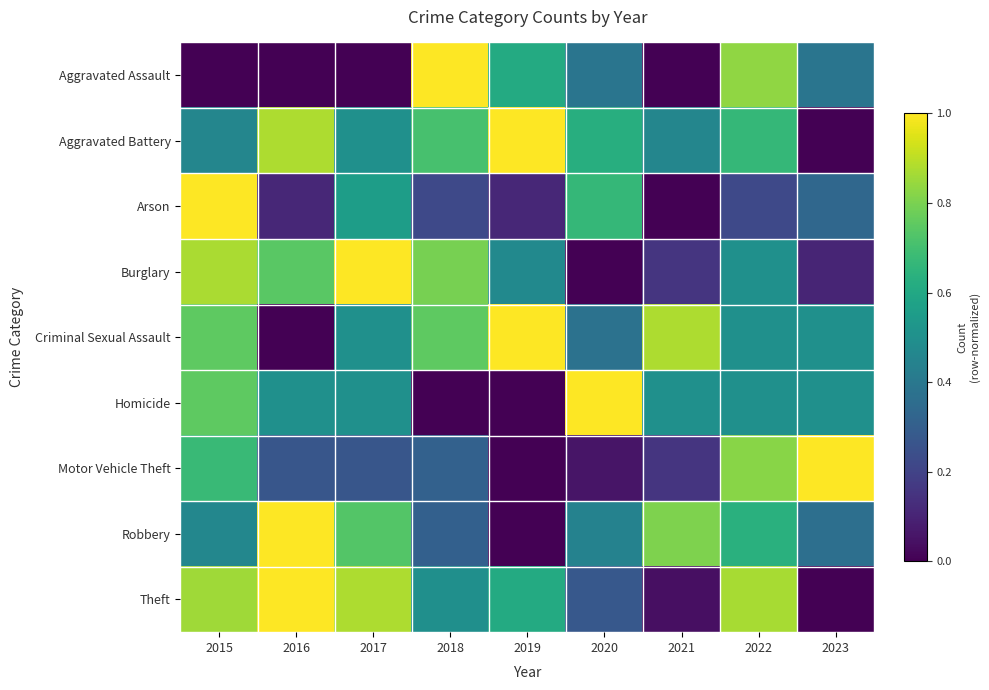

What is the difference between the highest and lowest values at 2019?

1.0